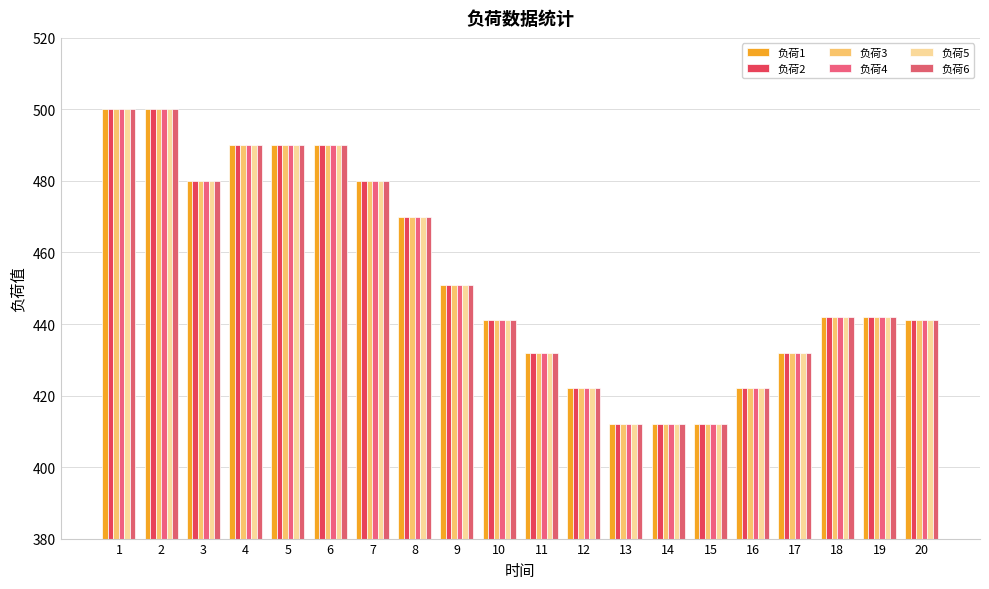

How many bars are there in total?

120